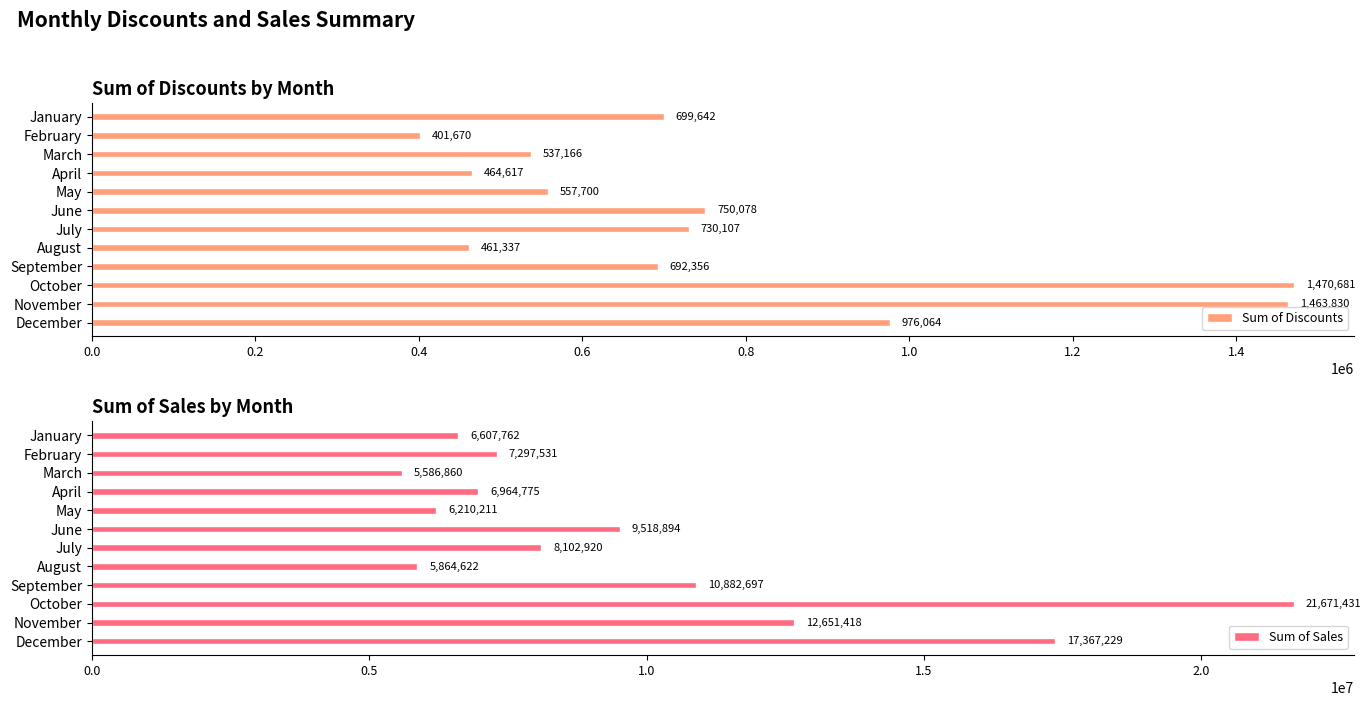

What is the sum of the Sum of Discounts values at January and June?

1449720.0